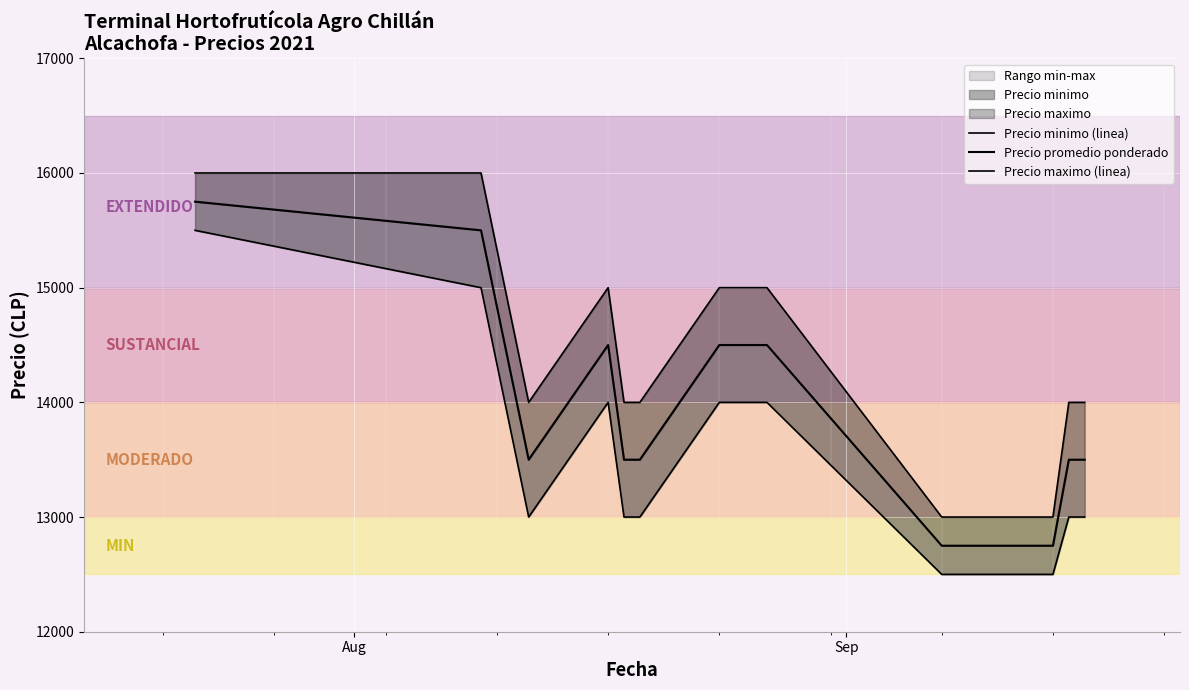

Which series has the largest total across all categories?

Precio maximo (linea)